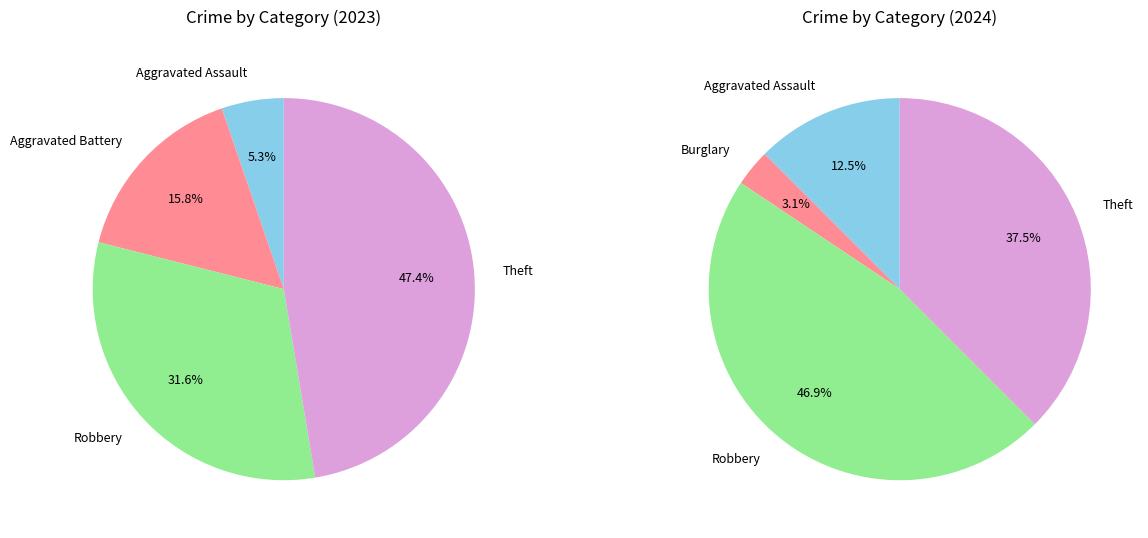

To the nearest percent, what portion does 4 represent?

47%